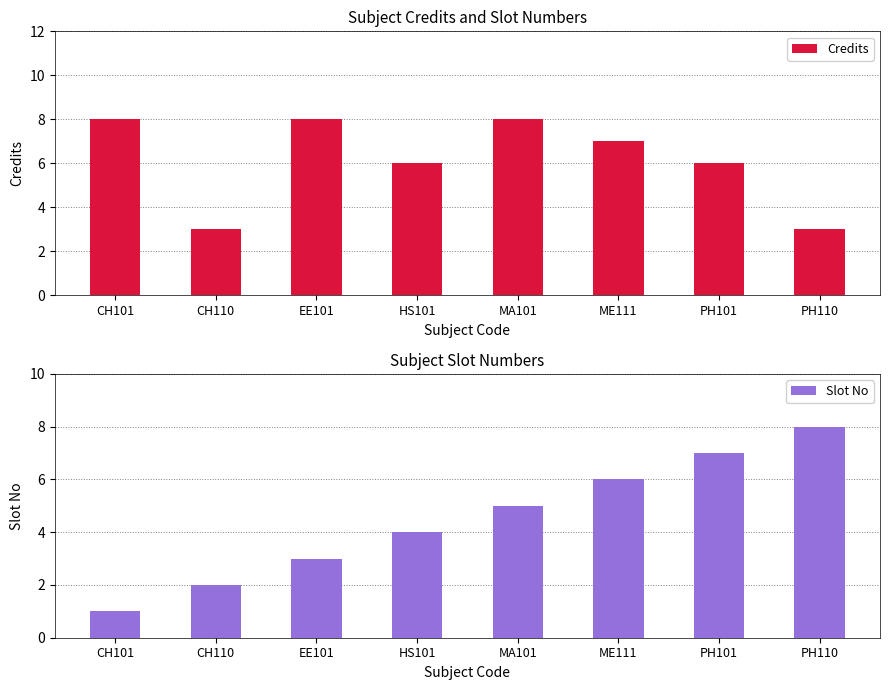

Reading left to right, what are all the values shown in this chart?

Credits: 8	3	8	6	8	7	6	3
Slot No: 1	2	3	4	5	6	7	8